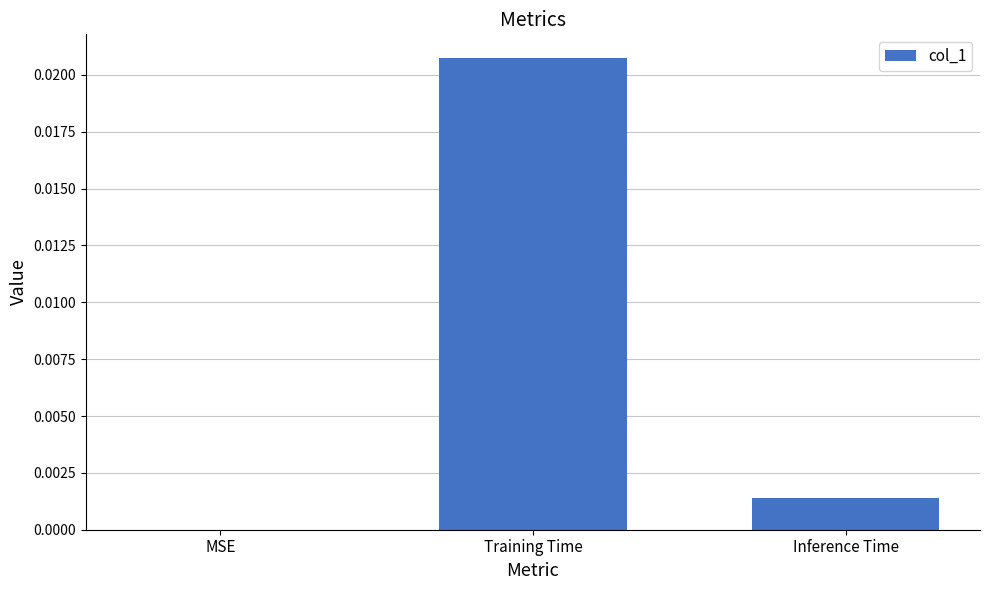

Which has a higher value, Training Time or MSE?

Training Time